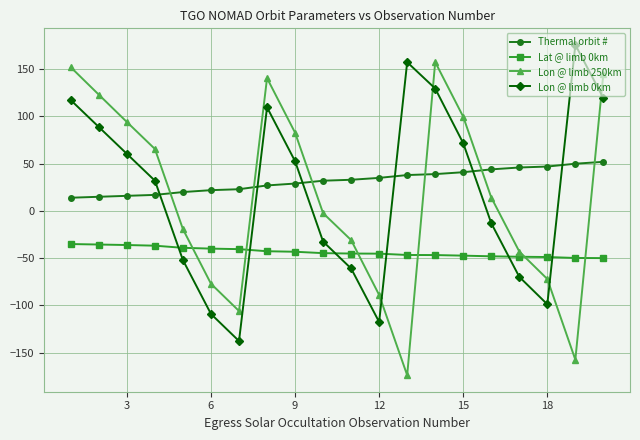

Rank the series by their maximum value, from lowest to highest.

Lat @ limb 0km, Thermal orbit #, Lon @ limb 250km, Lon @ limb 0km